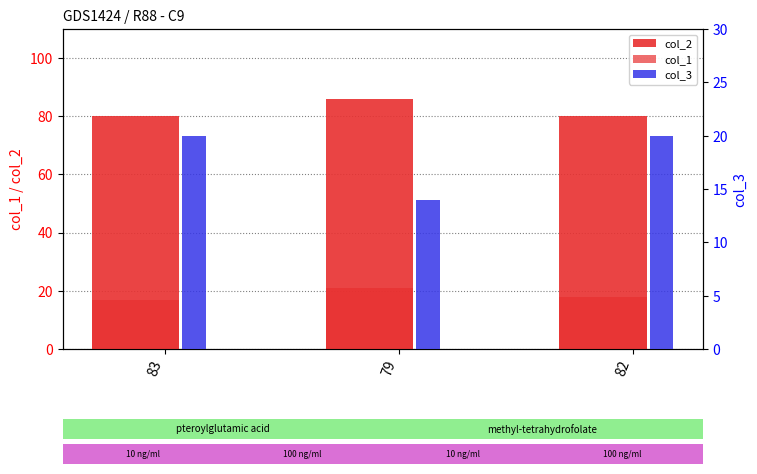

At 83, list the series in order from smallest to largest.

col_1, col_3, col_2